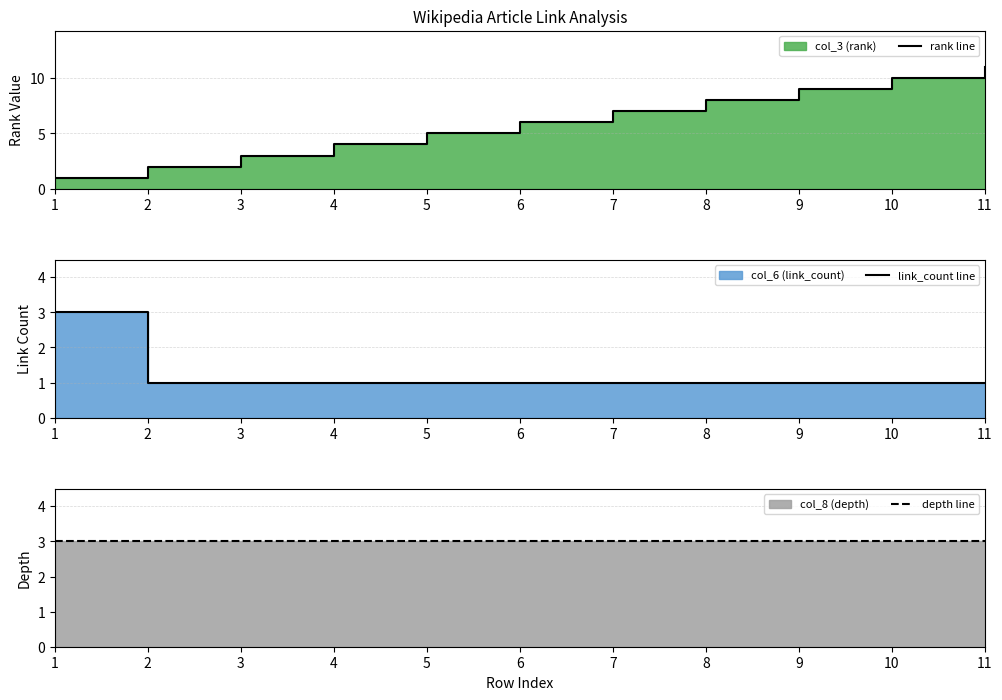

Is it true that rank line equals 1 at 1?

True